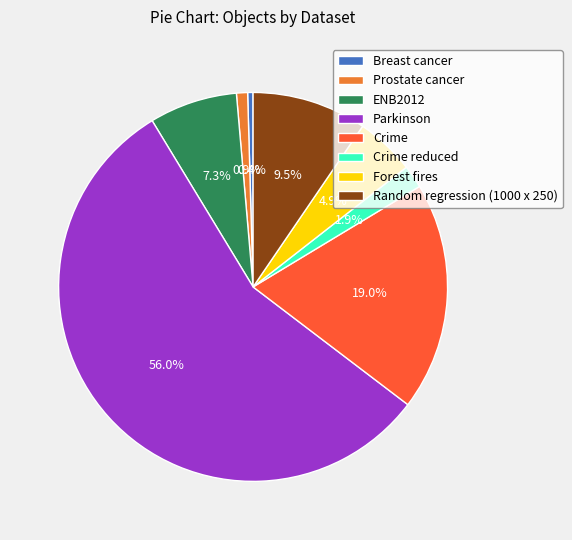

To the nearest percent, what percentage of the pie is Crime reduced?

2%